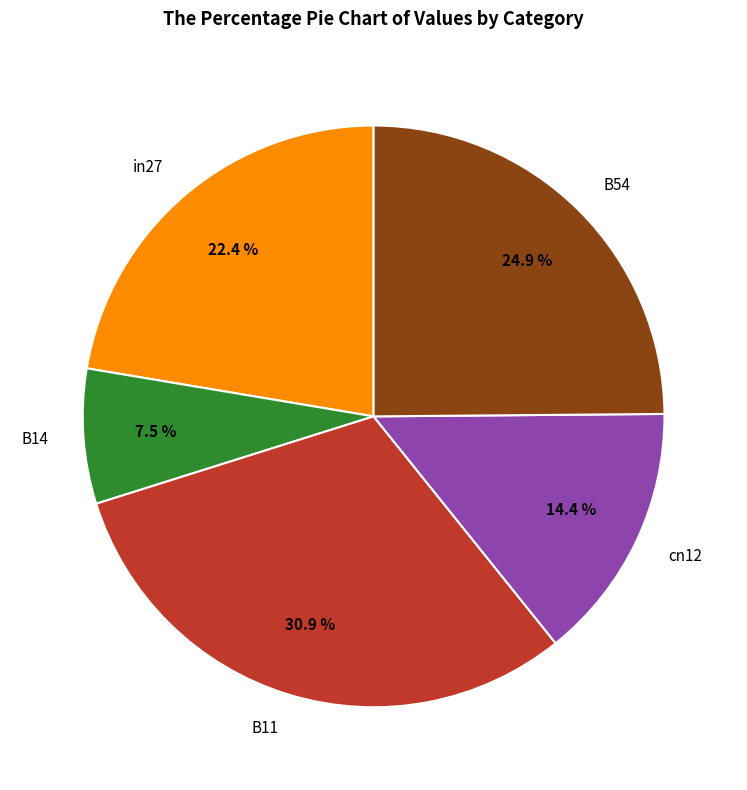

Count the number of slices in the pie.

5